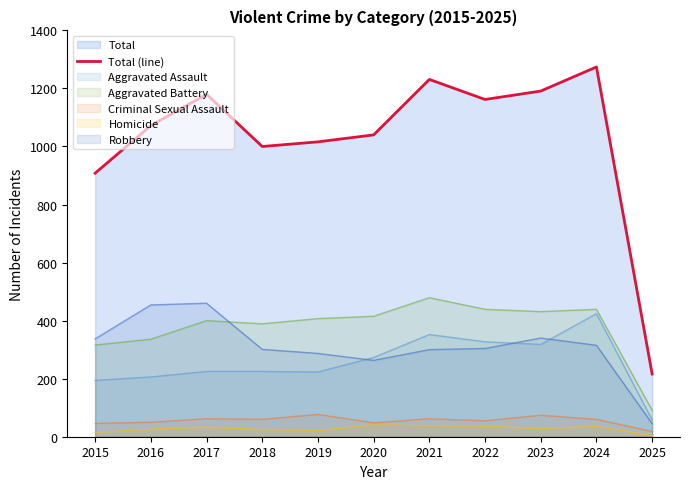

Reading left to right, what are all the values shown in this chart?

2015=908	2016=1072	2017=1180	2018=1000	2019=1016	2020=1040	2021=1231	2022=1162	2023=1191	2024=1274	2025=216